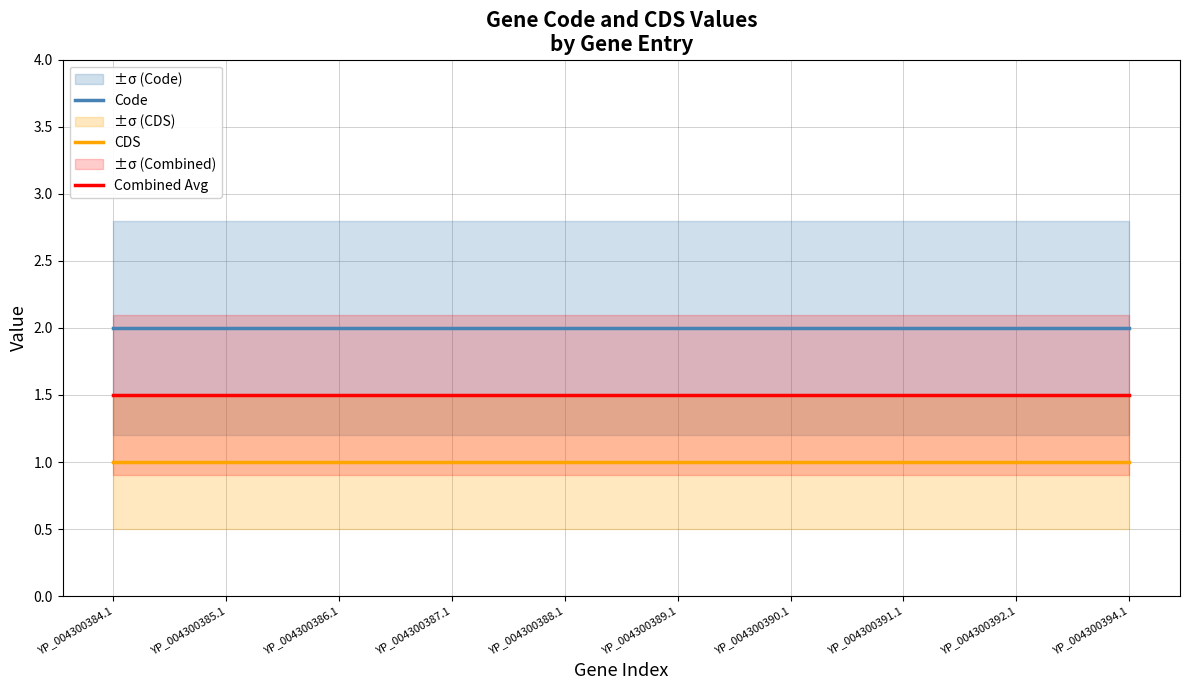

Which category has the lowest value across all series?

YP_004300384.1